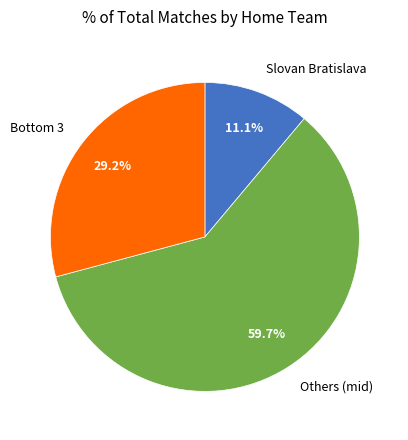

What is the smallest slice in the pie chart?

Slovan Bratislava